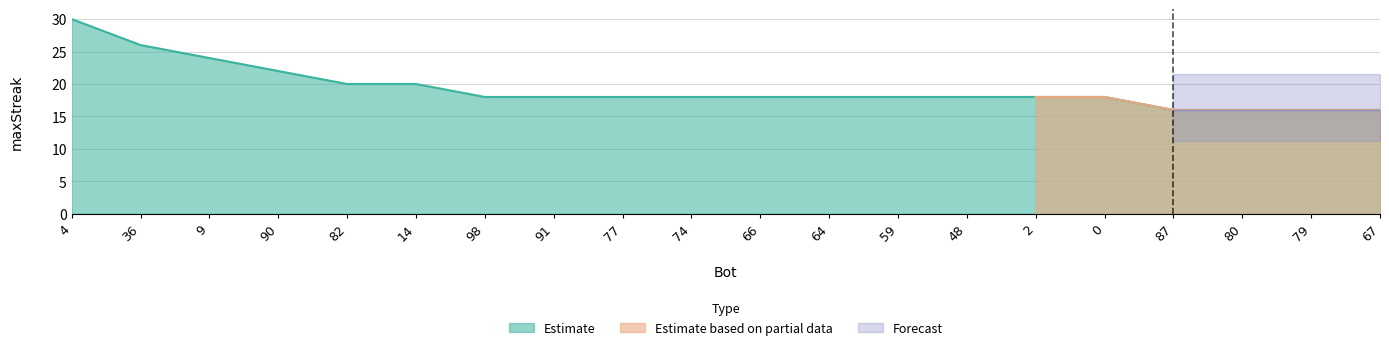

List the labels in order of value, largest first.

4, 36, 9, 90, 82, 14, 98, 91, 77, 74, 66, 64, 59, 48, 2, 0, 87, 80, 79, 67